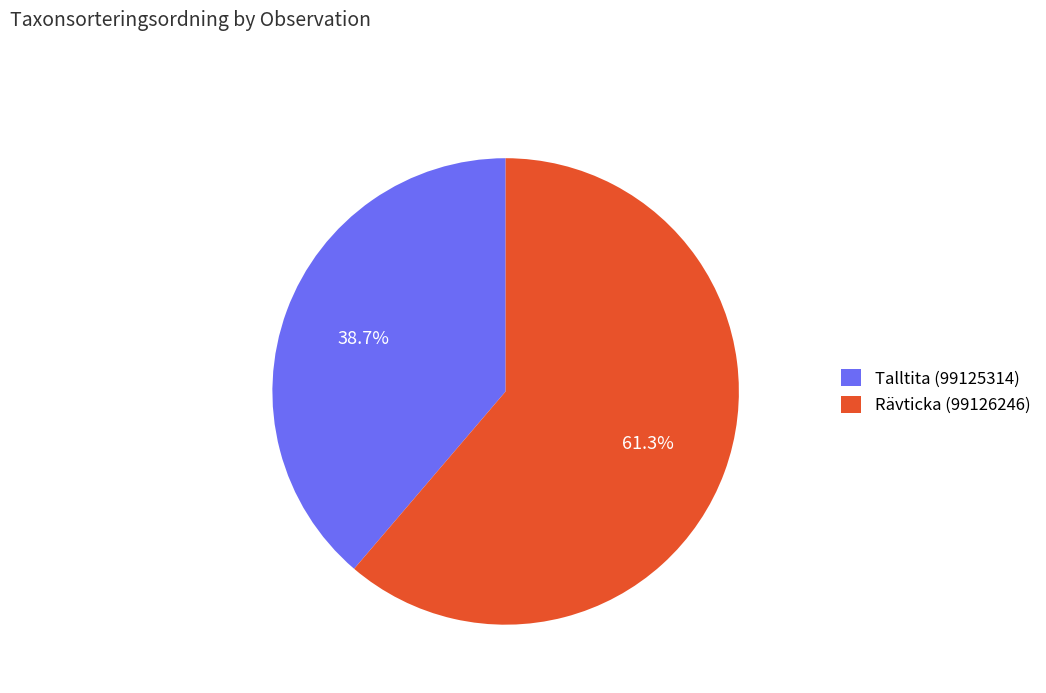

What is the largest slice in the pie chart?

Rävticka (99126246)